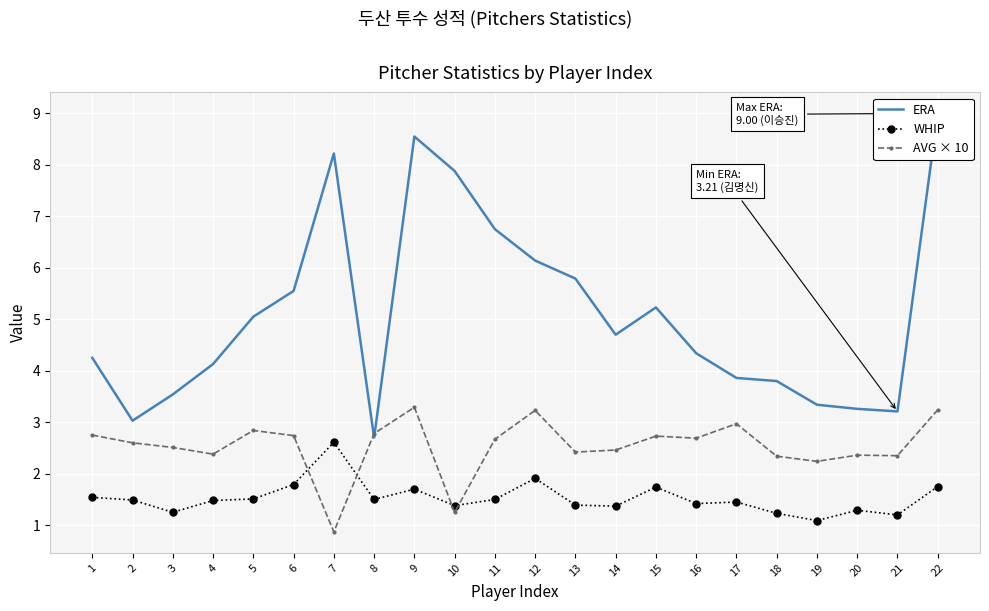

What is the total value across all series at 8?

7.0